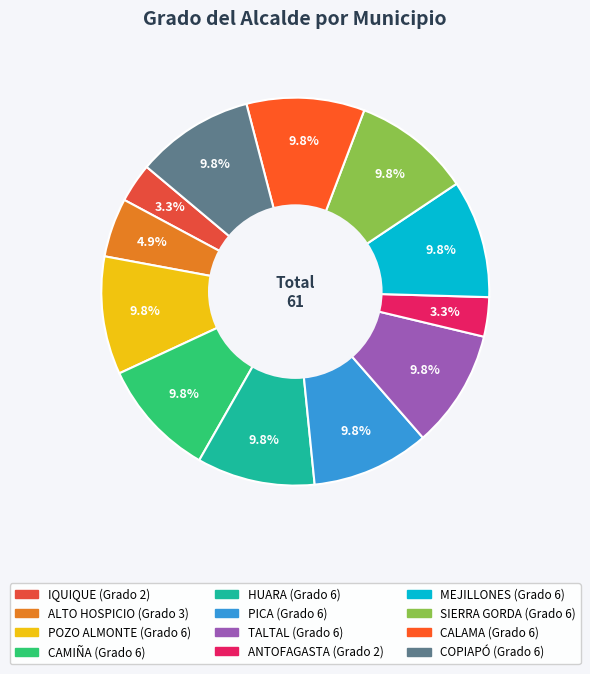

How many segments does this pie chart have?

12